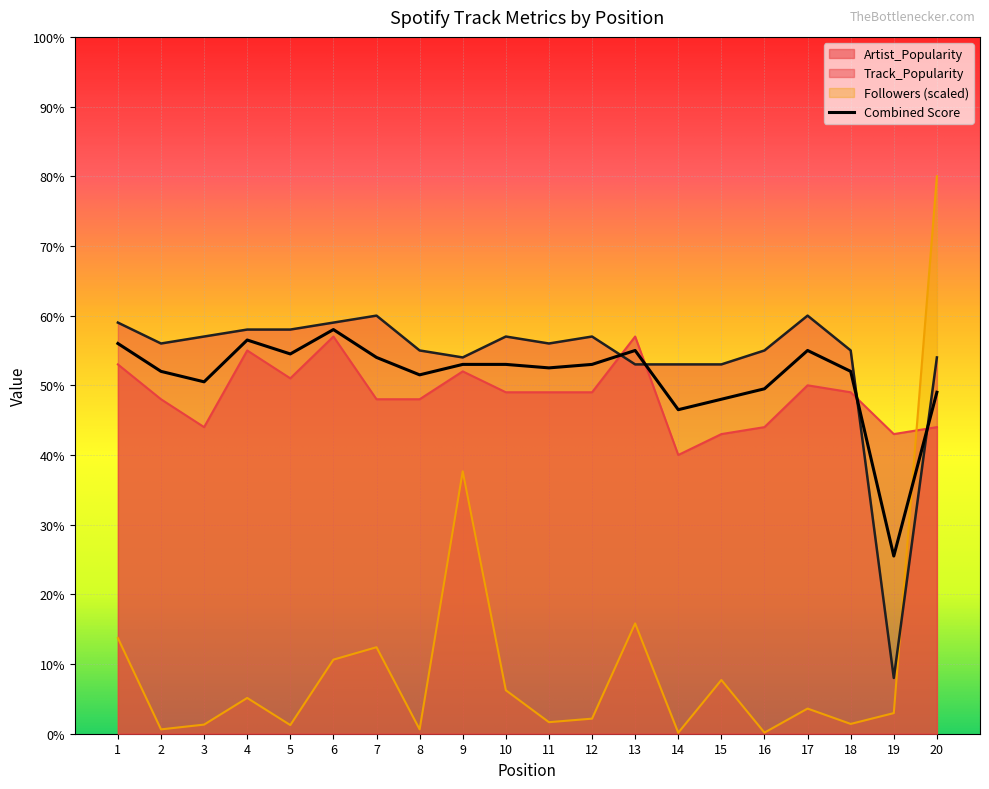

Which series has the largest range (max minus min)?

Followers (scaled)